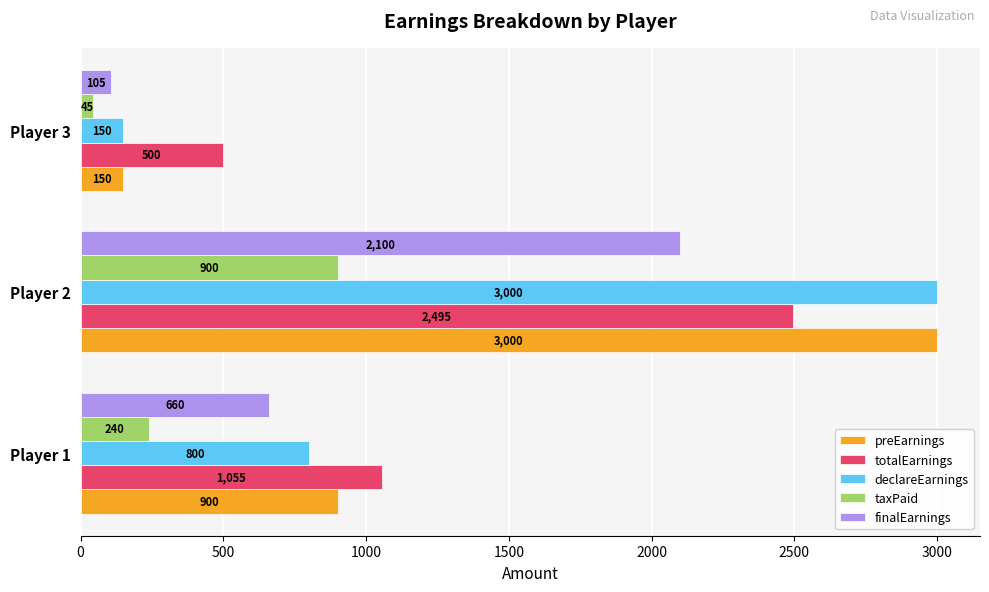

How many categories are shown in the chart?

3